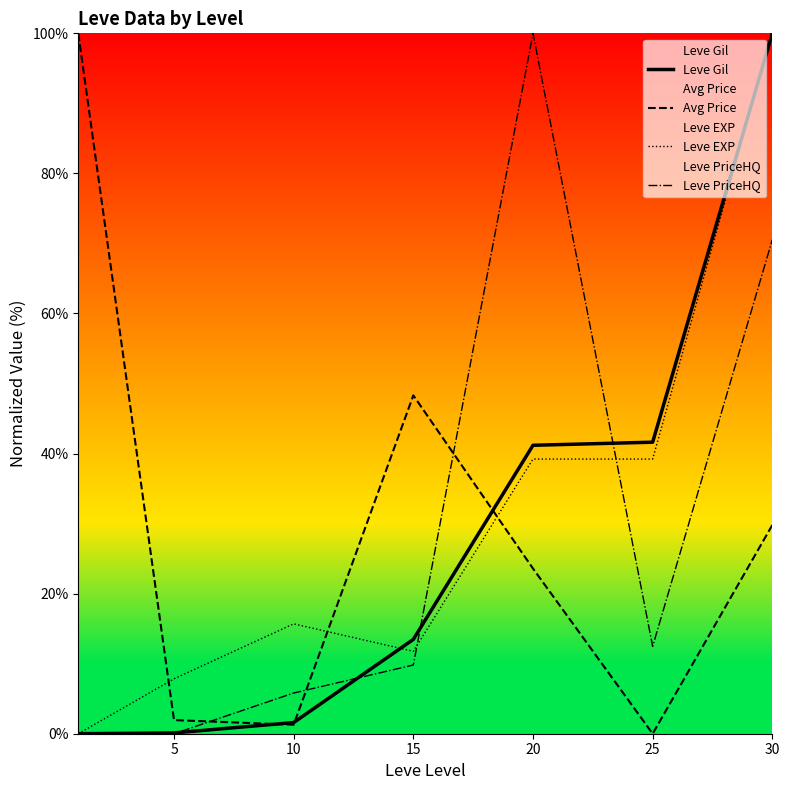

At which label is Avg Price closest to 50?

15